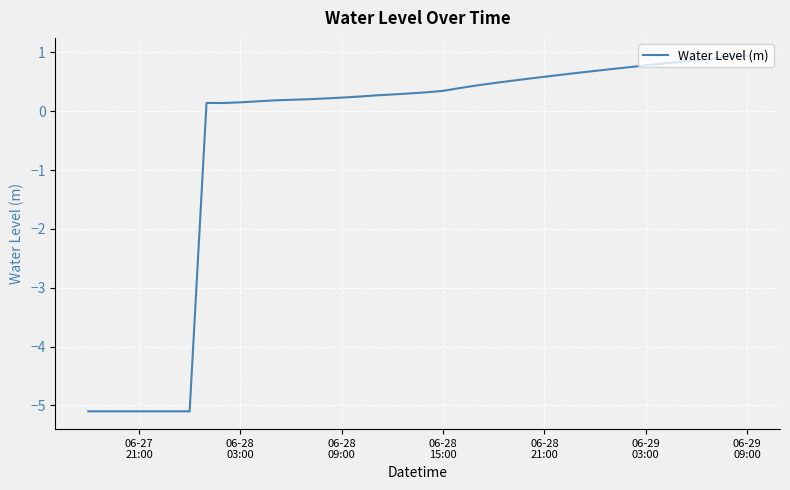

What is the minimum value shown in the chart?

-5.1